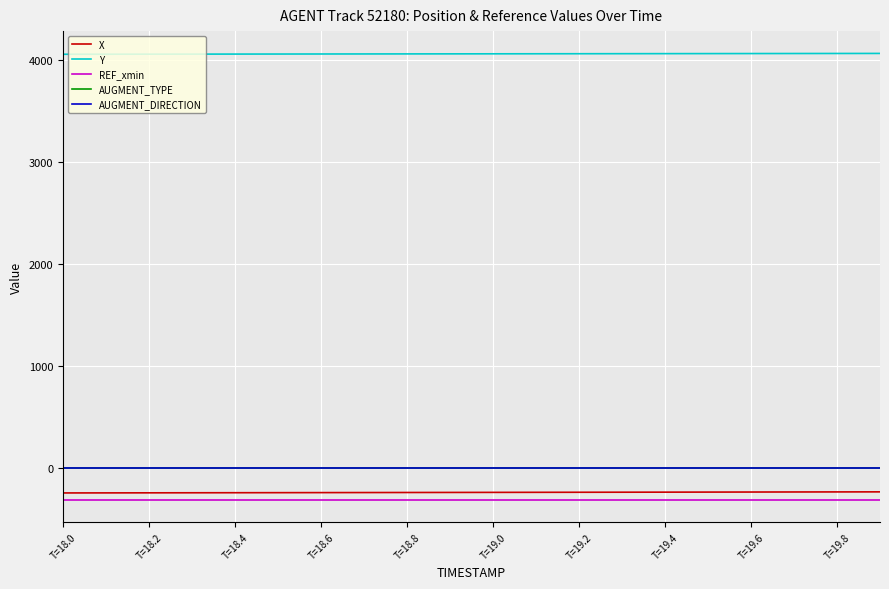

What is the greatest value displayed?

4064.2